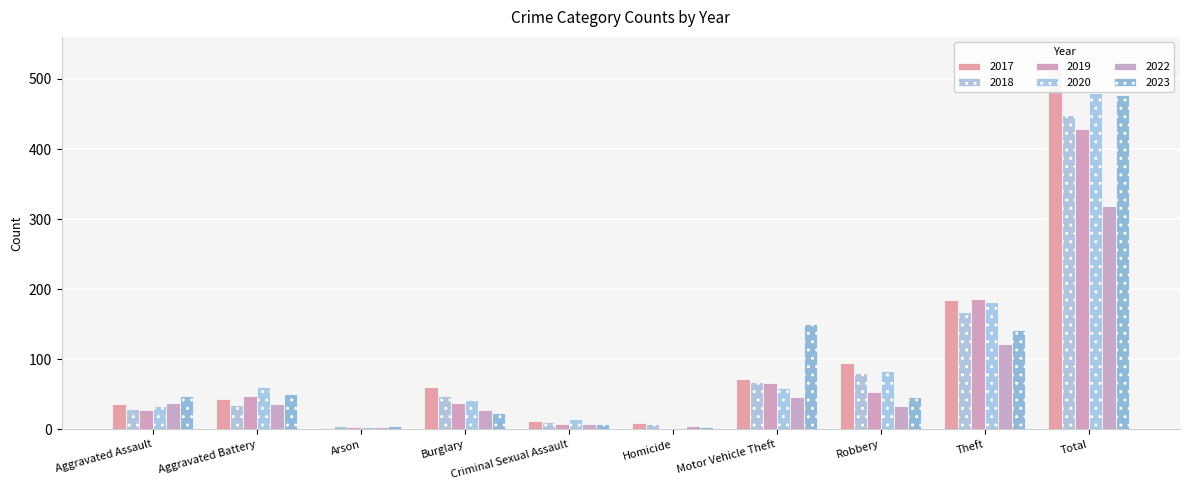

How many categories are shown in the chart?

10